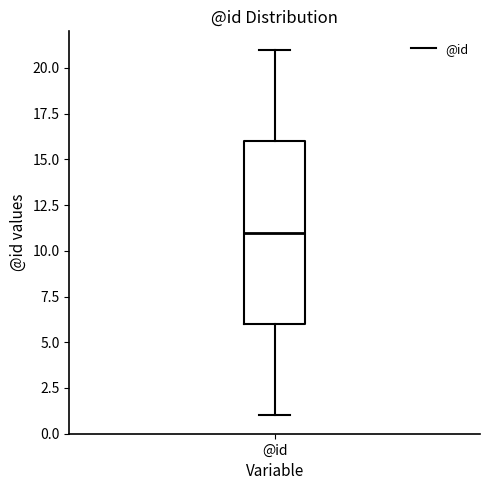

Read this box plot against the y-axis: the position of the median line, the range covered by the box, and the ends of both whiskers. The values are not printed on the chart, so give them approximately, as read against the axis.

median 11, box 6 to 16, whiskers 1 to 21